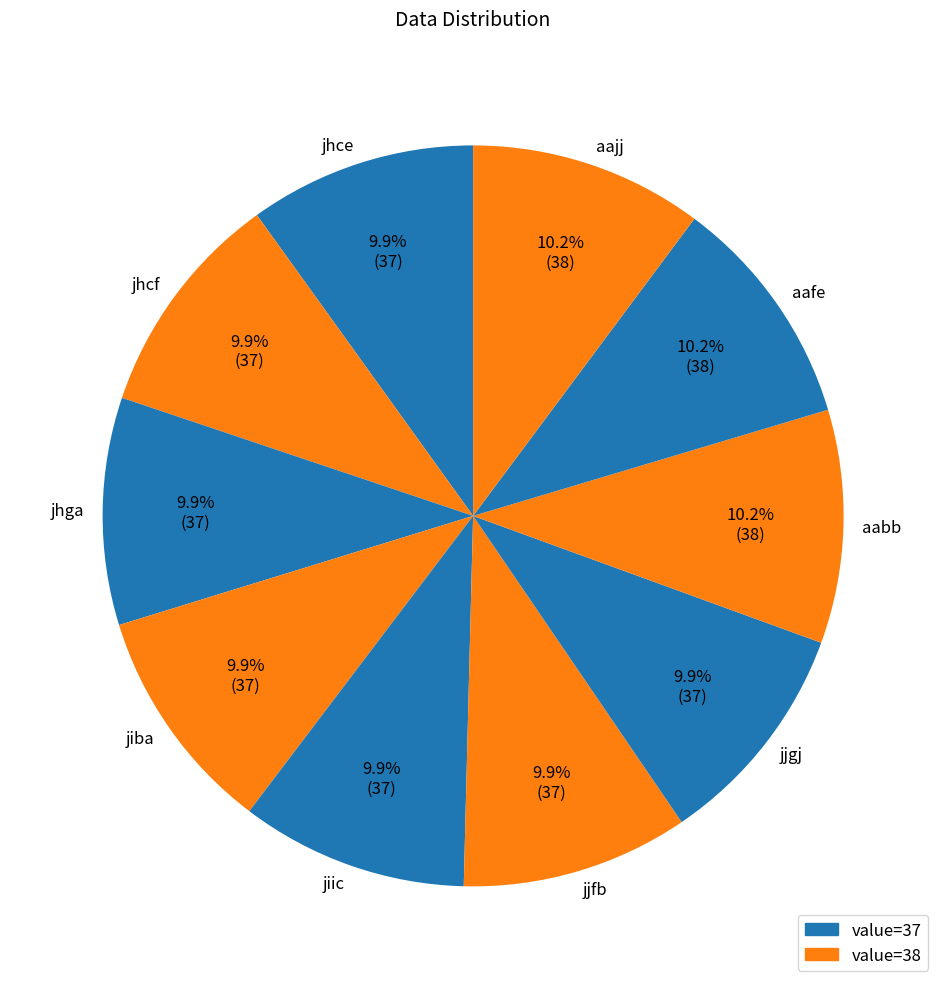

The aajj slice represents 2% of the pie. True or false?

False